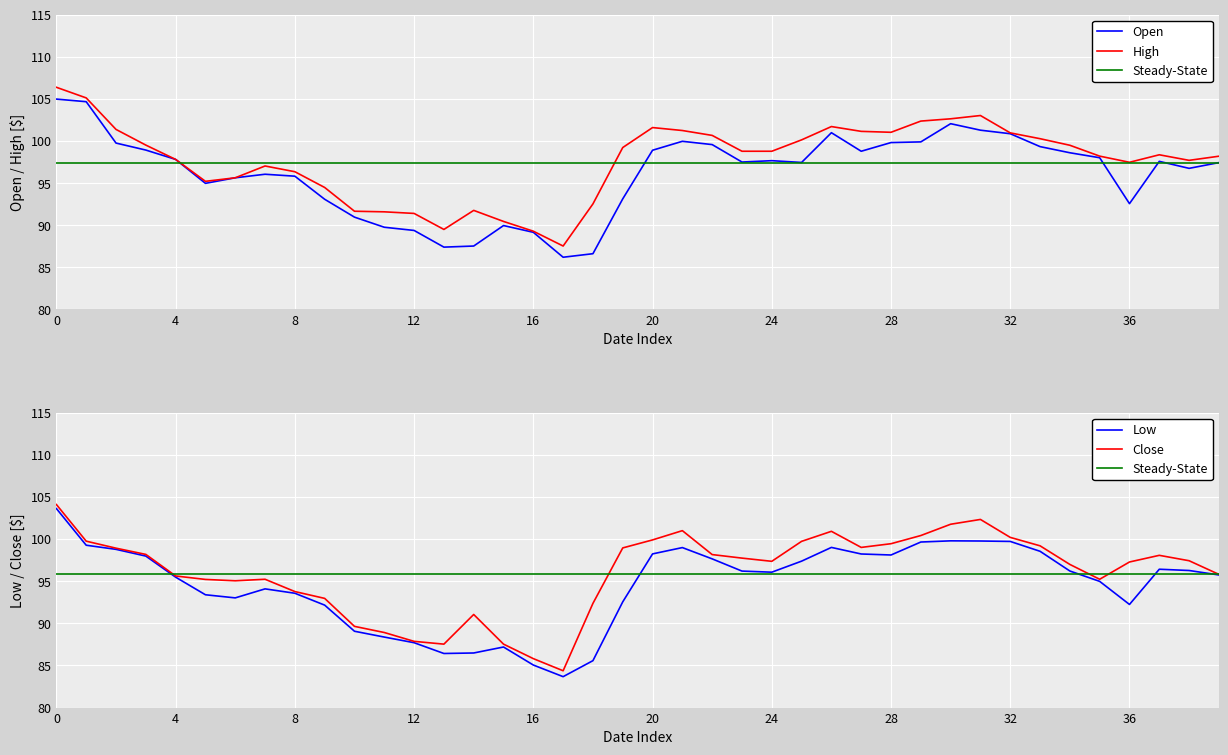

True or false: Open and High cross at least once.

False